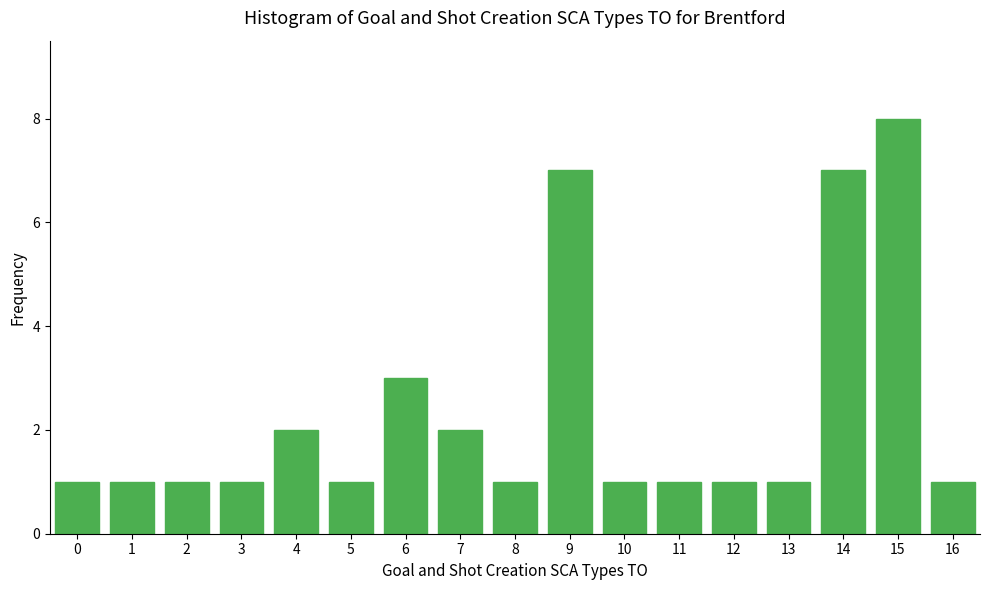

Reading left to right, extract all data points from this chart.

1	1	1	1	2	1	3	2	1	7	1	1	1	1	7	8	1